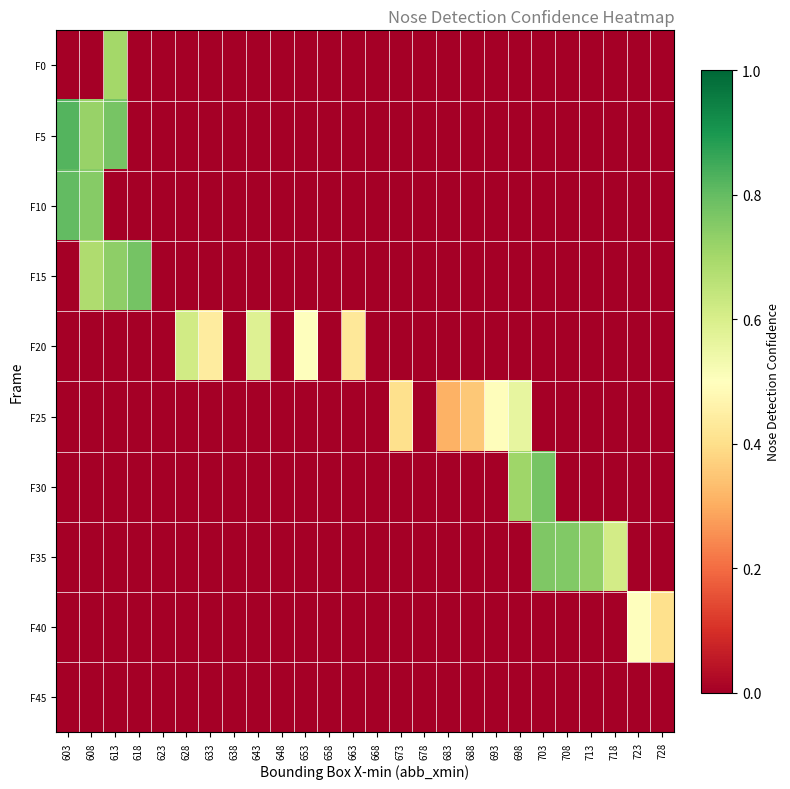

Which label corresponds to the largest value in the chart?

603